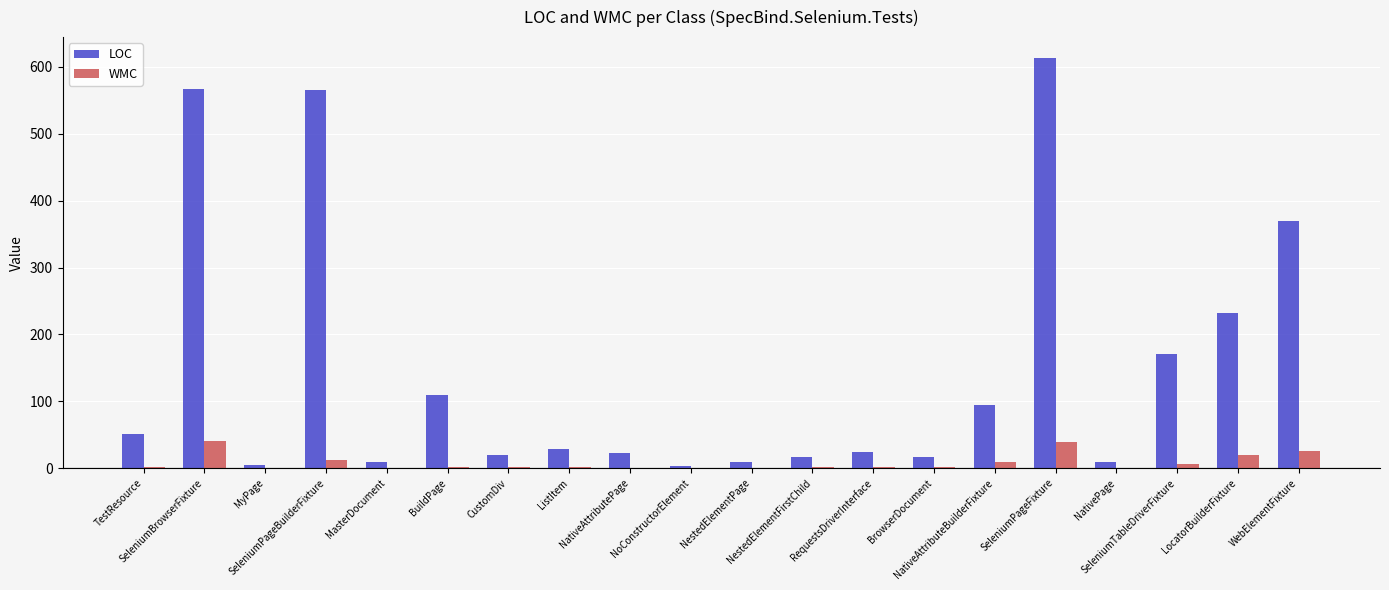

What is the sum of all LOC values?

2936